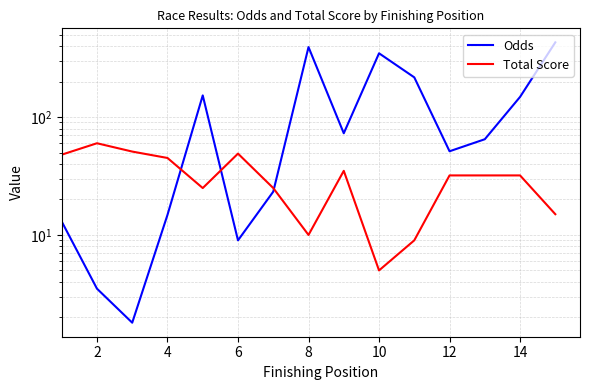

How many interior local peaks does the Total Score series have?

3